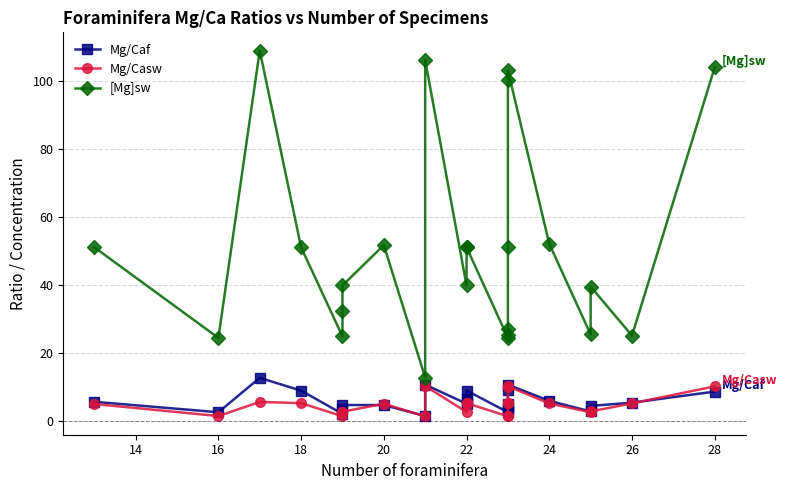

How many values in the Mg/Casw series exceed 5?

13